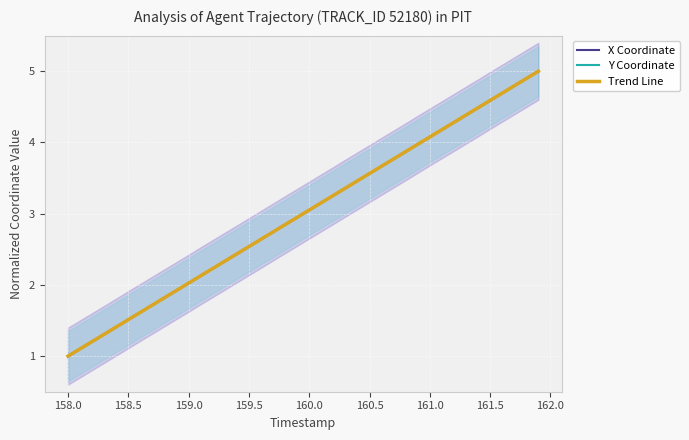

What is the sum of all Y Coordinate values?

120.0